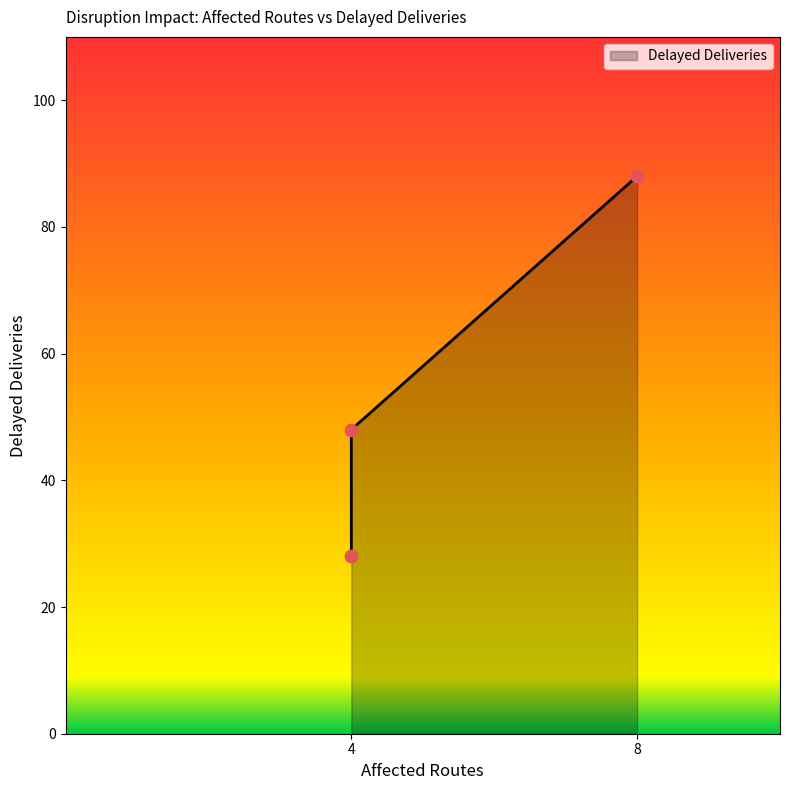

Between 4 and 8, which is larger?

8